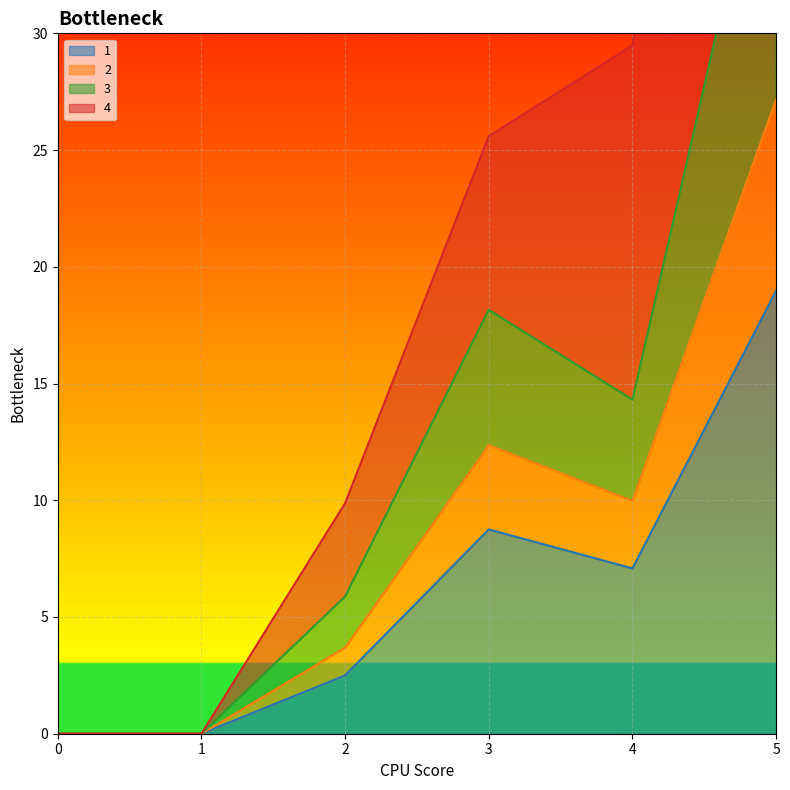

True or false: 1 has a value of -9.4 at 0.

False